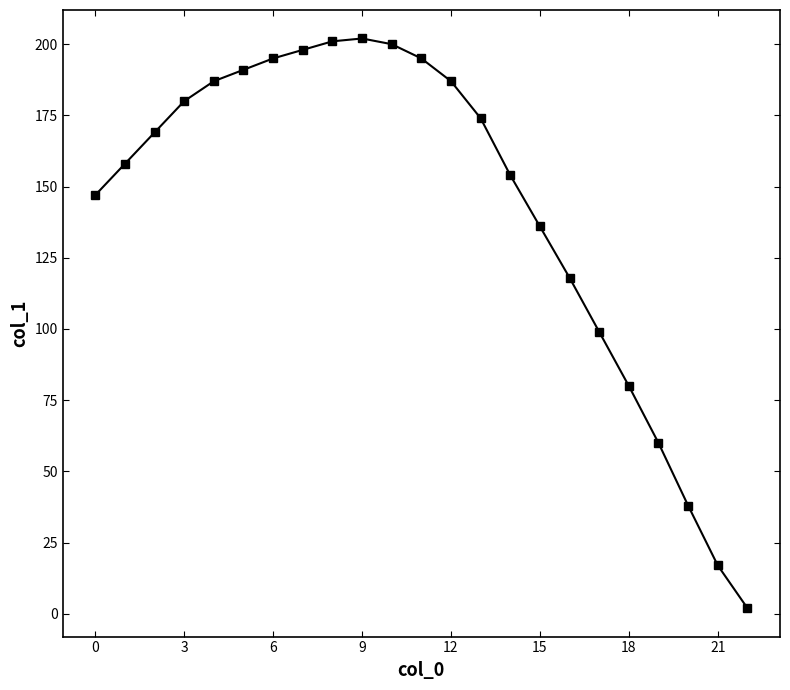

What is the difference between the maximum and minimum values?

200